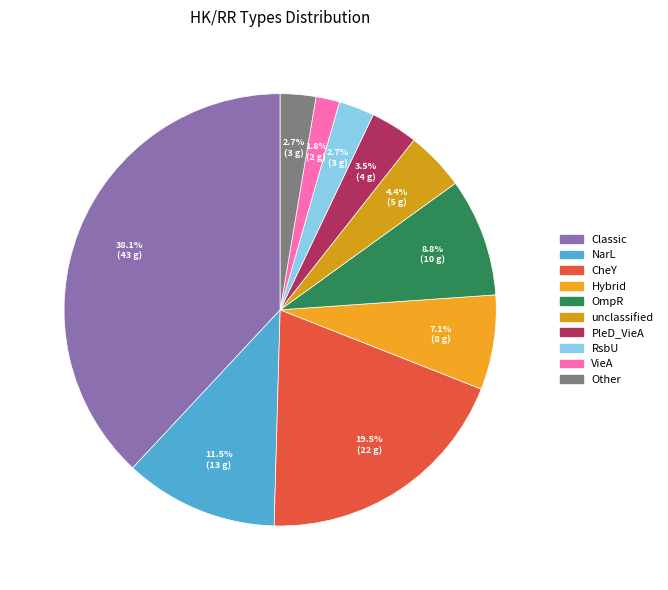

Combined, what portion of the pie is Classic and PleD_VieA?

41.6%